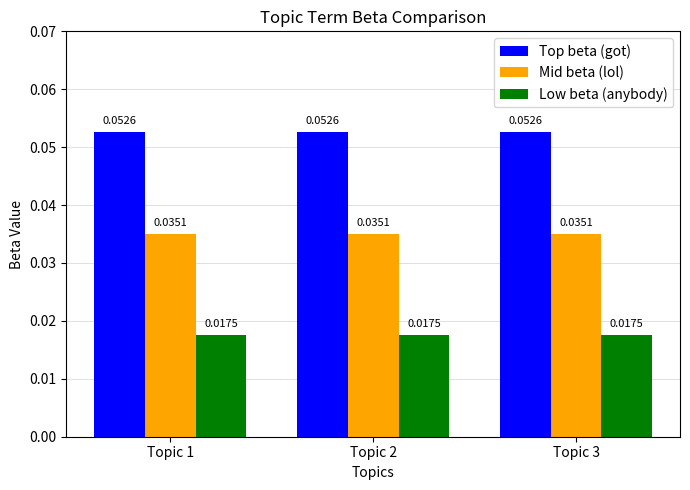

How many data points does each series have?

3